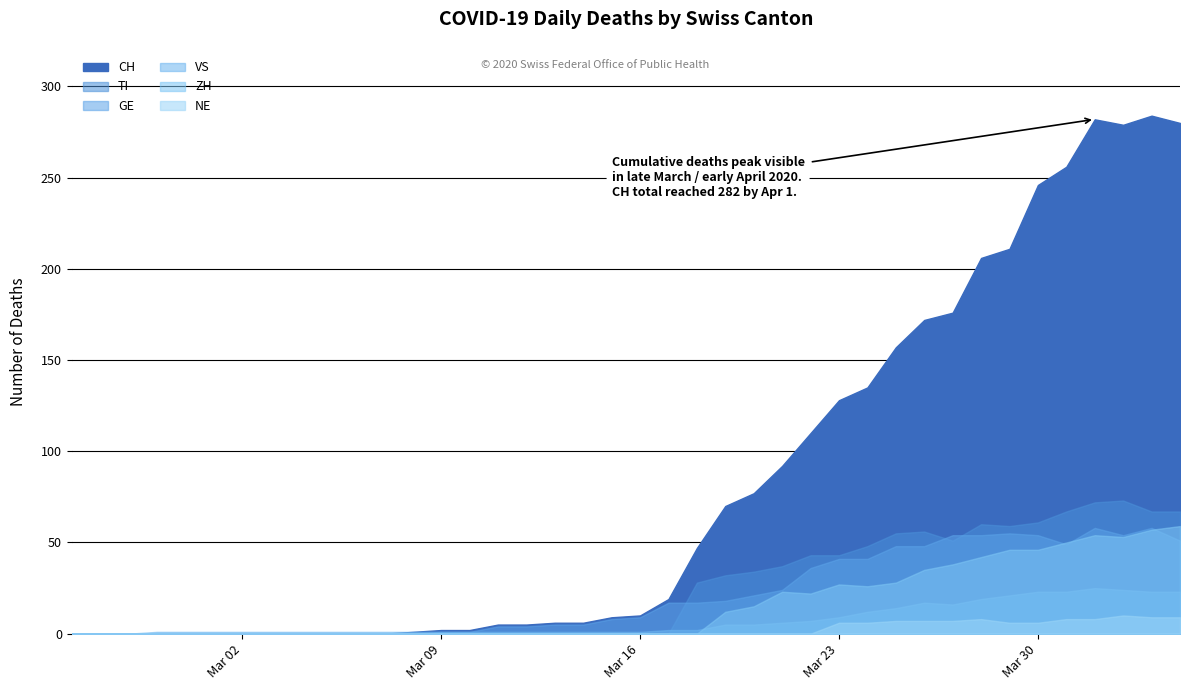

At which category does the chart reach its peak across all series?

2020-04-03